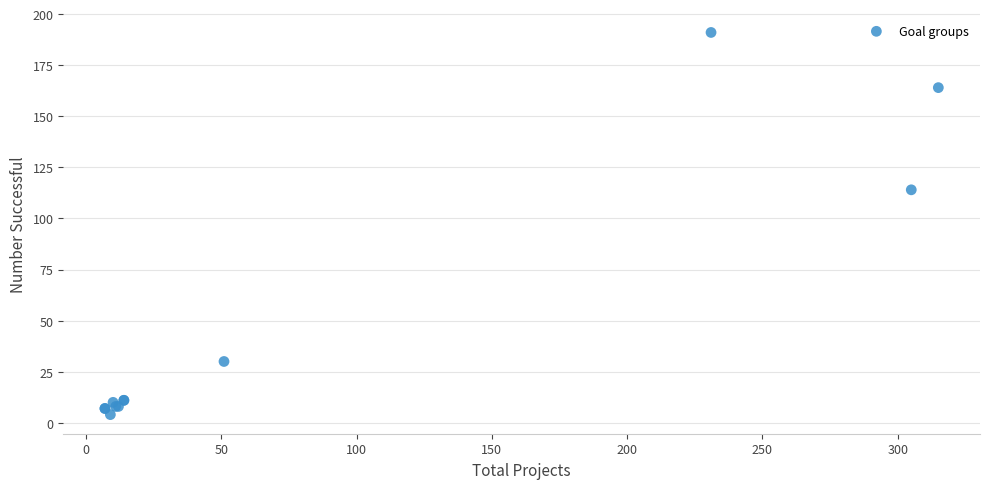

What Y value in the scatter plot is closest to 97?

114